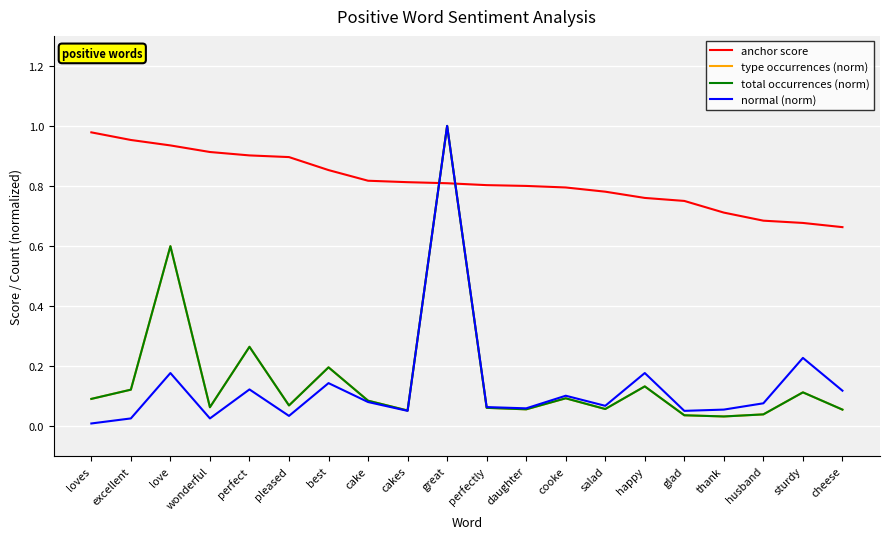

True or false: type occurrences (norm) has a value of 0.1 at cooke.

False